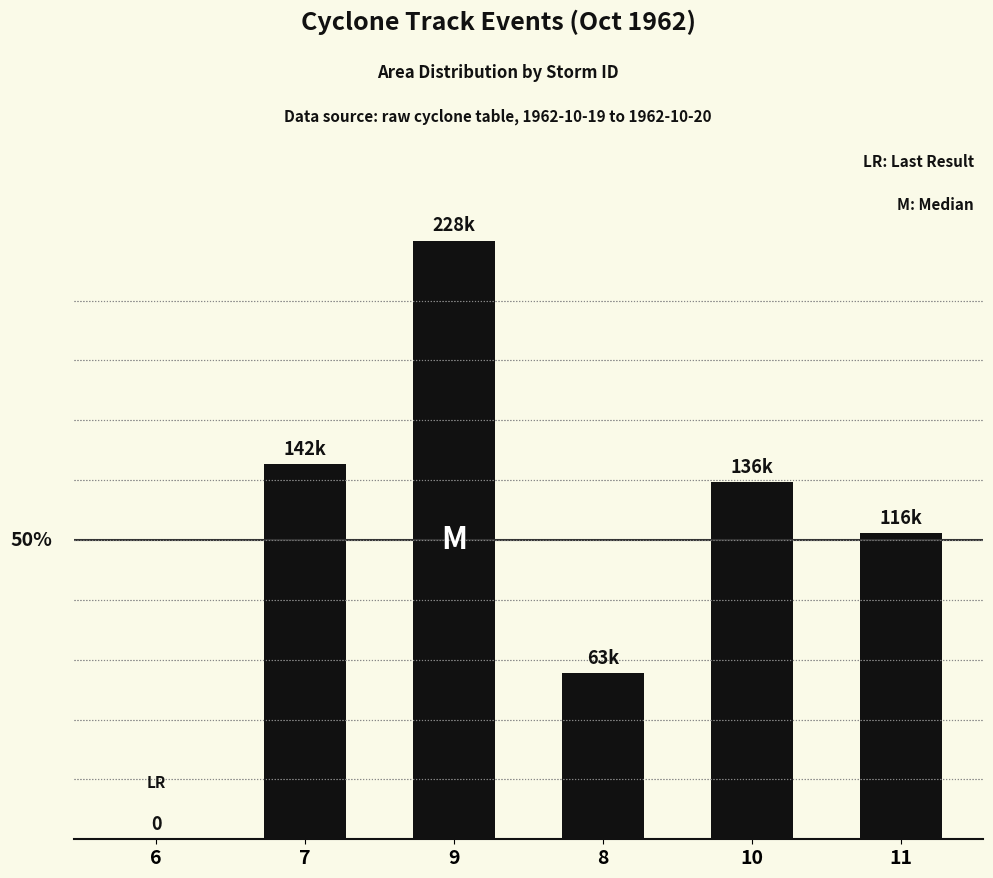

What is the change in value from 6 to 10?

+135625